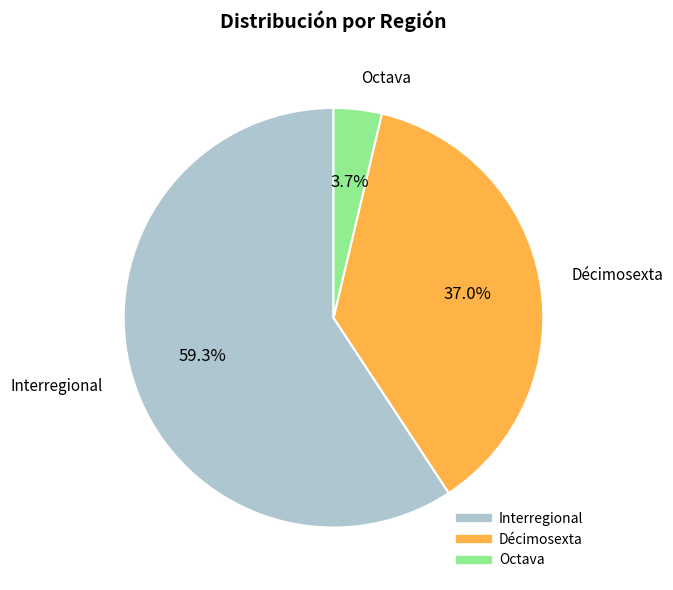

Is there any slice that represents more than half of the pie?

Yes